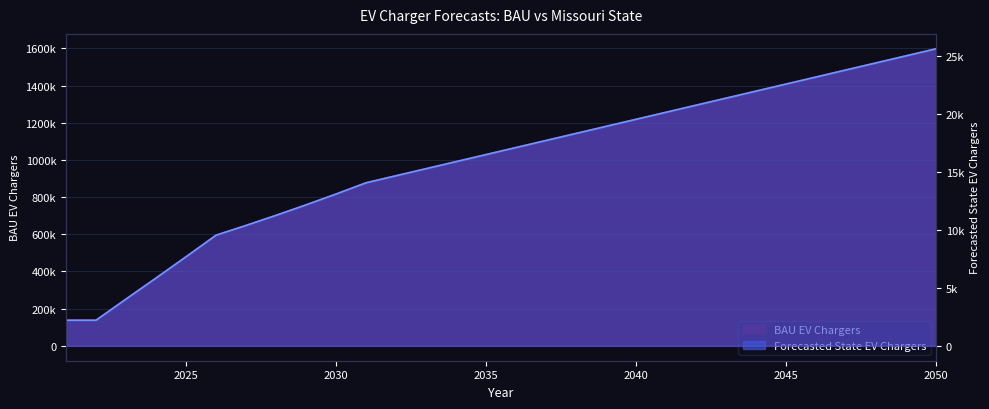

Rank the categories by Forecasted State EV Chargers value from lowest to highest.

2021, 2022, 2023, 2024, 2025, 2026, 2027, 2028, 2029, 2030, 2031, 2032, 2033, 2034, 2035, 2036, 2037, 2038, 2039, 2040, 2041, 2042, 2043, 2044, 2045, 2046, 2047, 2048, 2049, 2050